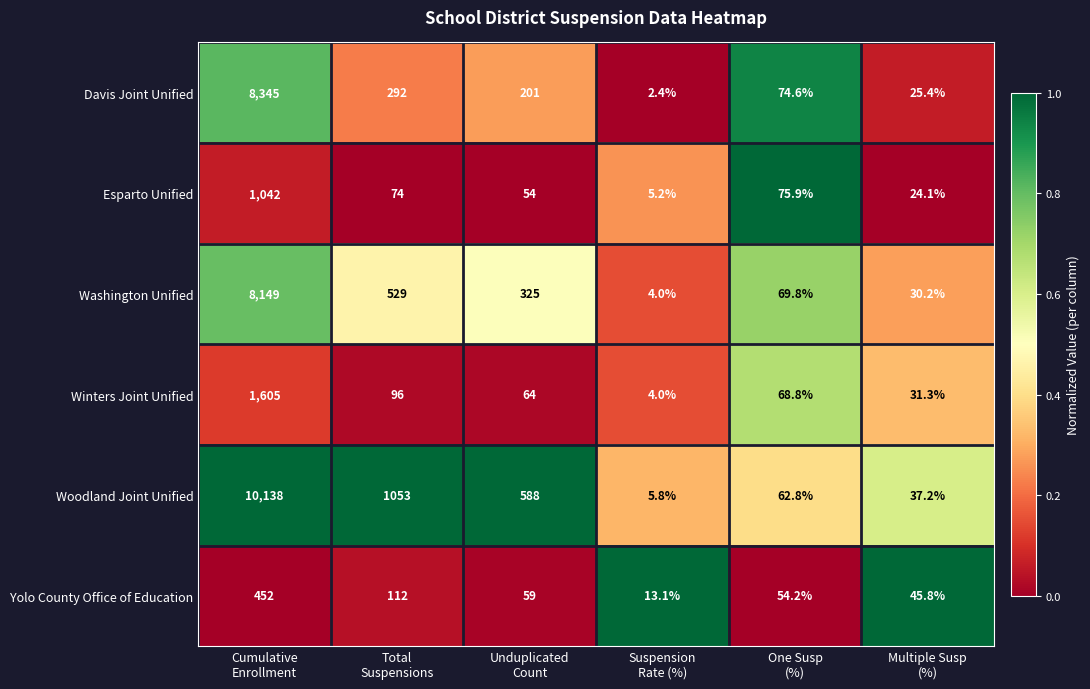

Rank the series by their maximum value, from highest to lowest.

Woodland Joint Unified, Davis Joint Unified, Washington Unified, Winters Joint Unified, Esparto Unified, Yolo County Office of Education